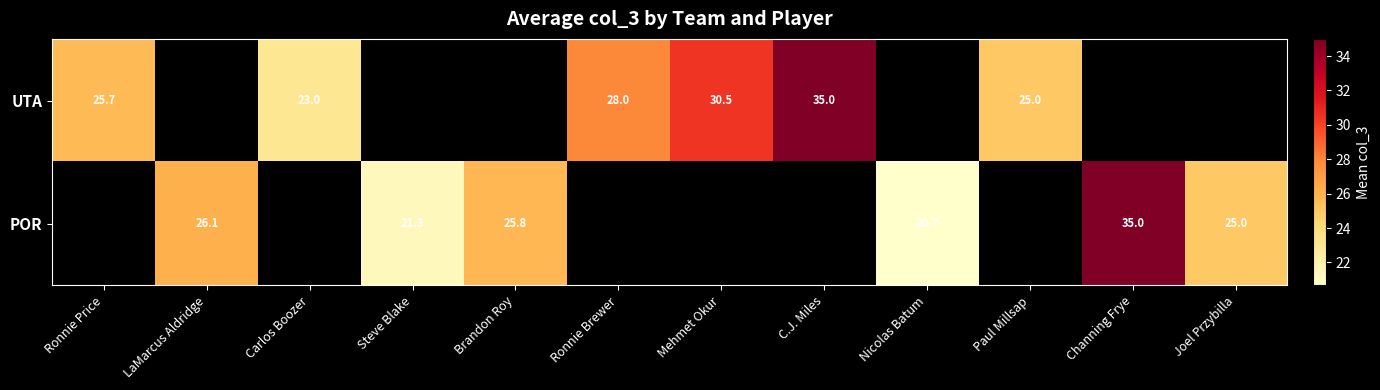

Is the value of UTA at Mehmet Okur greater than the value of POR at LaMarcus Aldridge?

Yes